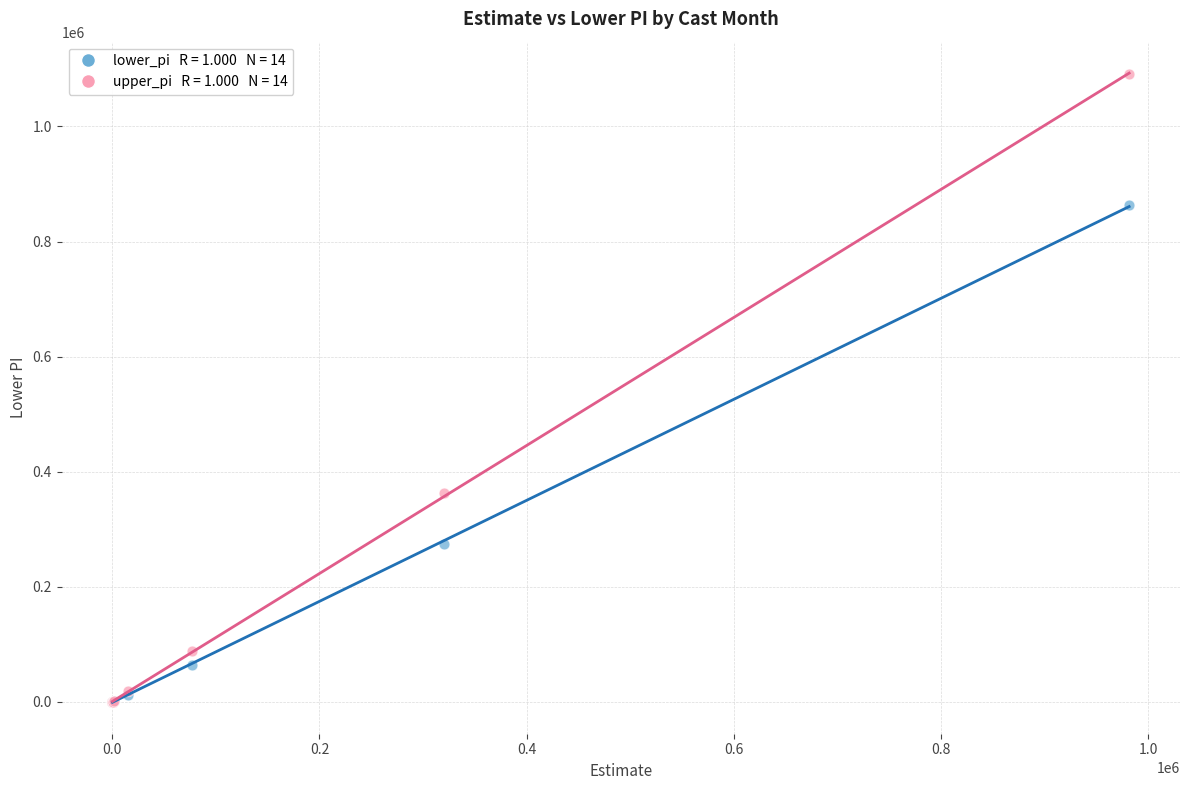

Across all series, what Y value is closest to 545247?

363254